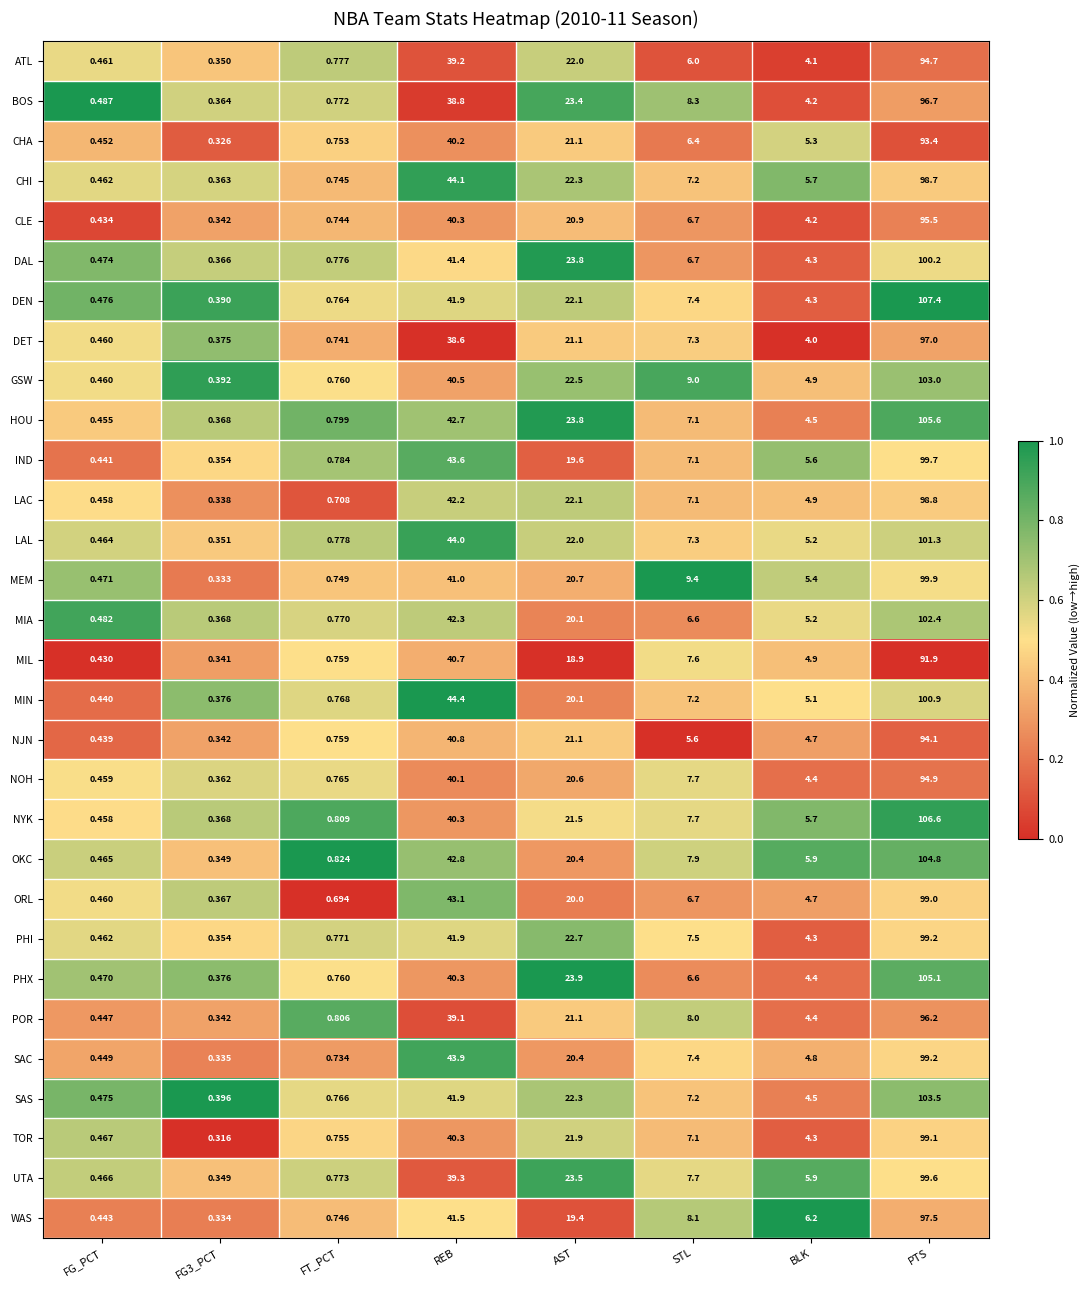

Is the value of CHA at PTS greater than the value of PHI at FG3_PCT?

Yes